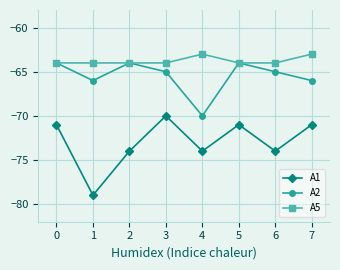

Is it true that A2 equals -20 at 4?

False